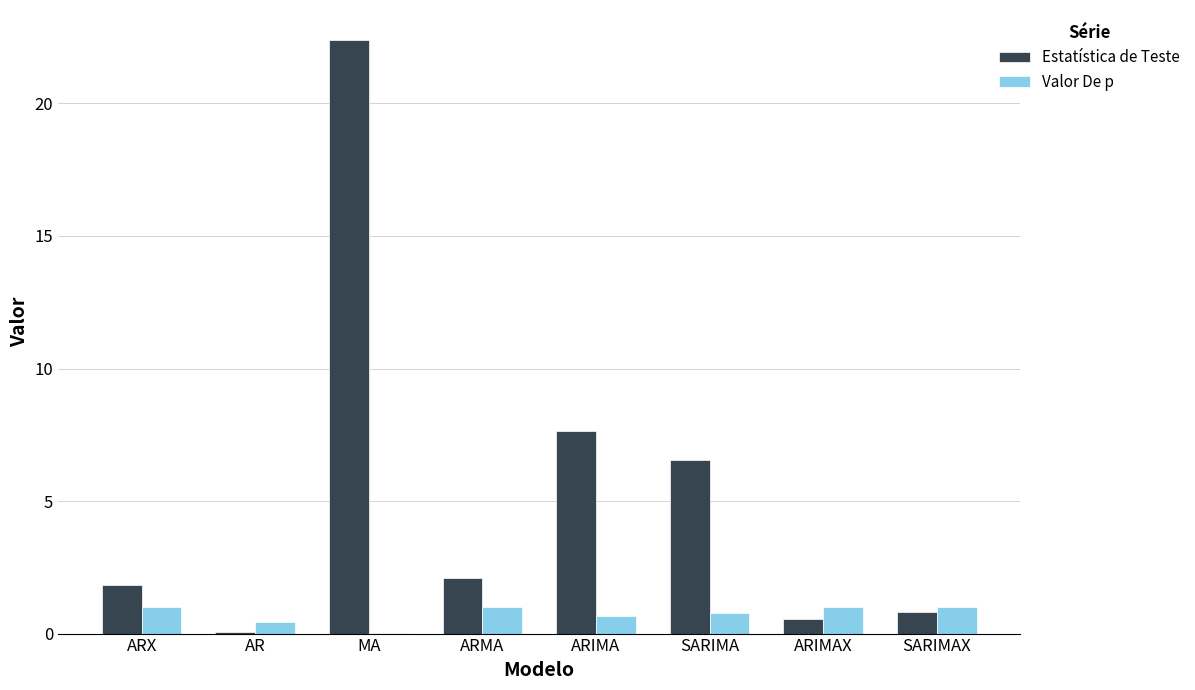

Is it true that Estatística de Teste equals 6.5 at SARIMA?

True